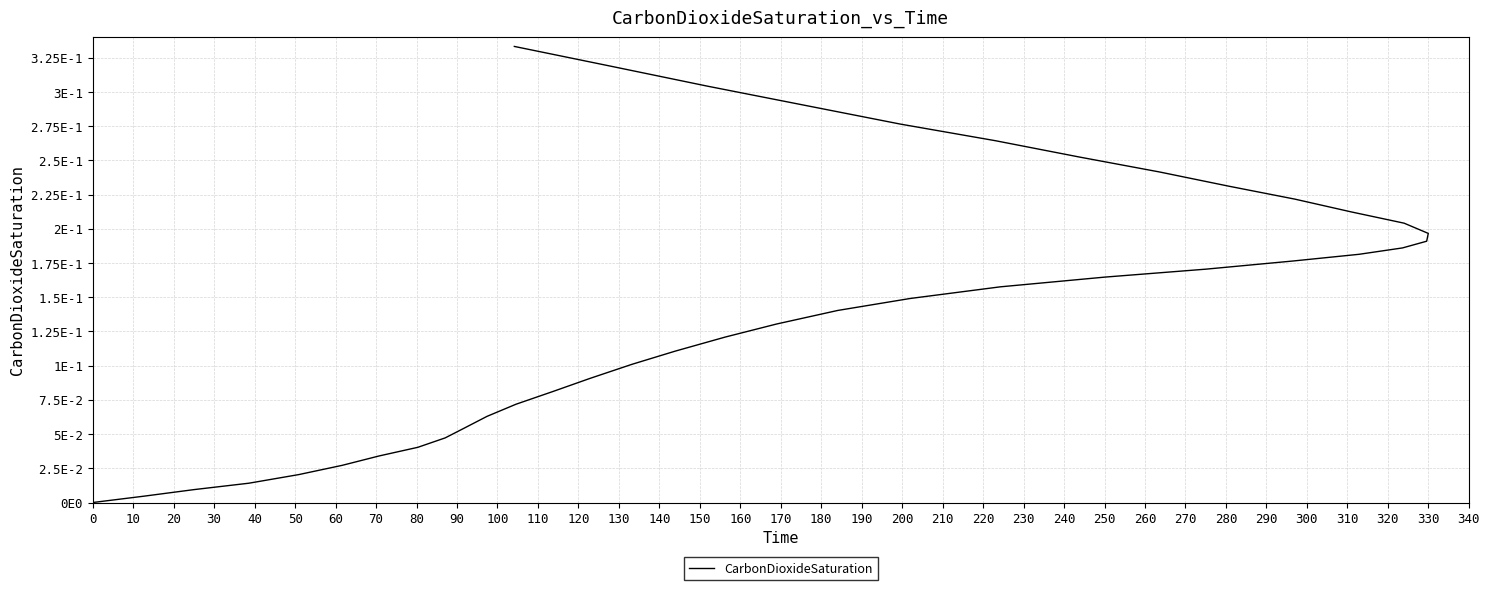

How many lines are shown in the chart?

1